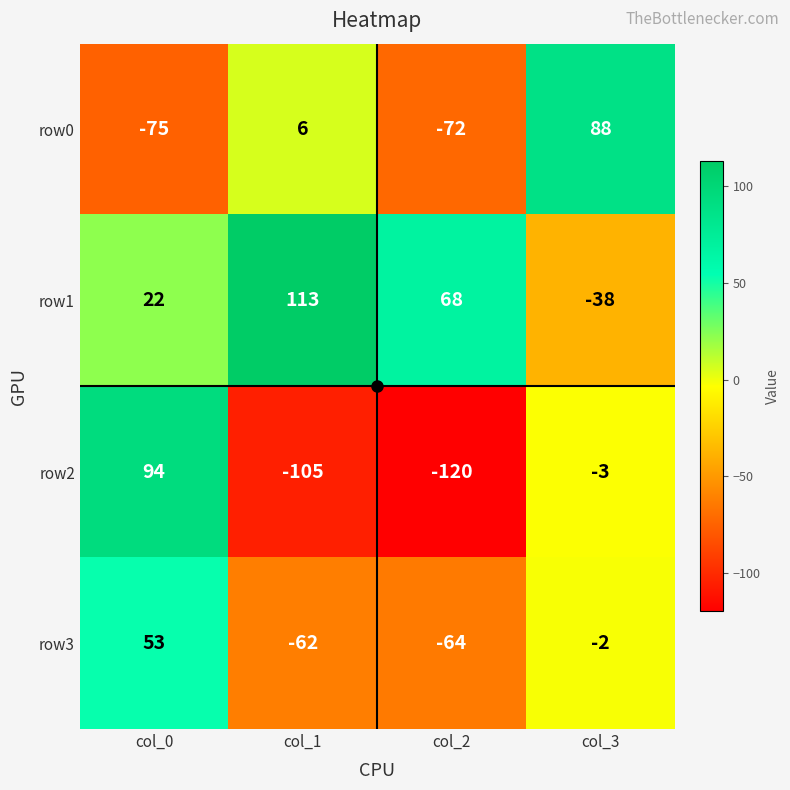

What is the difference between the maximum and minimum values in the row2 series?

214